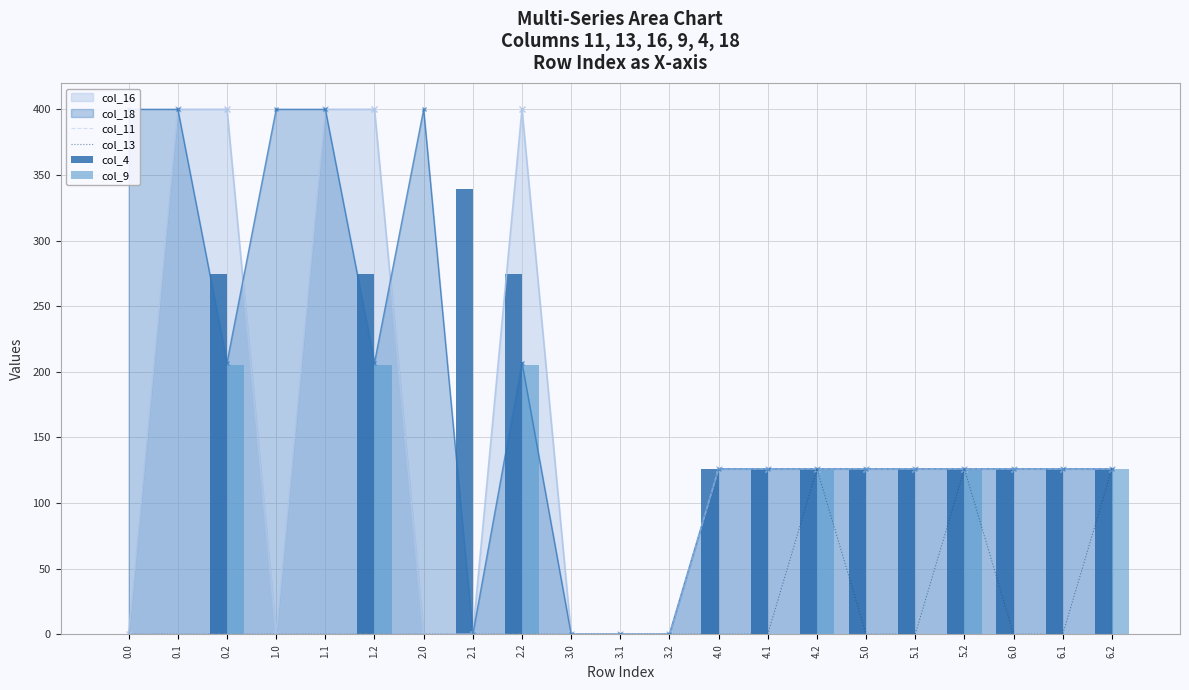

What is the difference between the col_4 values at 0.0 and 4.1?

126.0